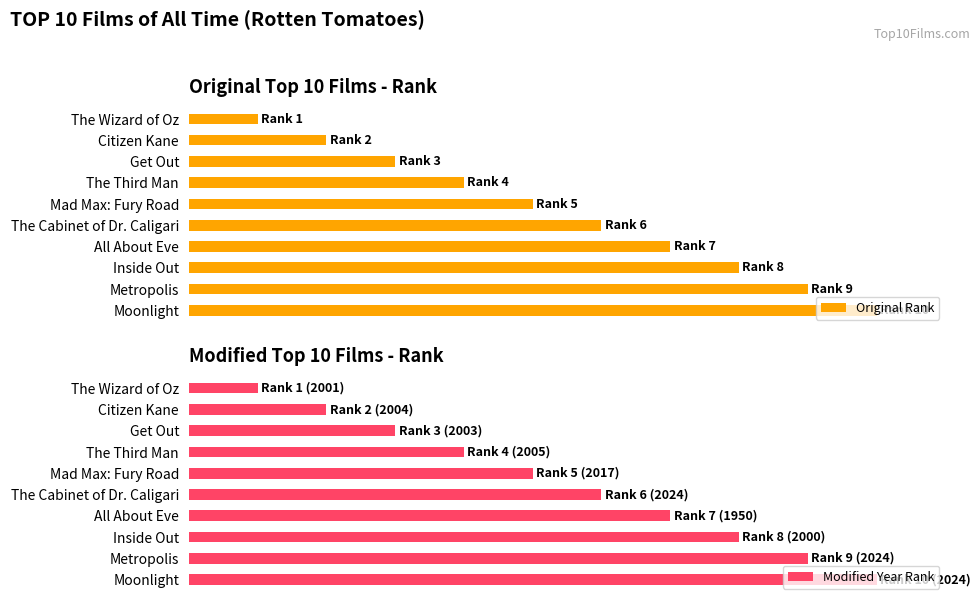

What is the difference between the maximum and minimum values in the Modified Year Rank series?

9